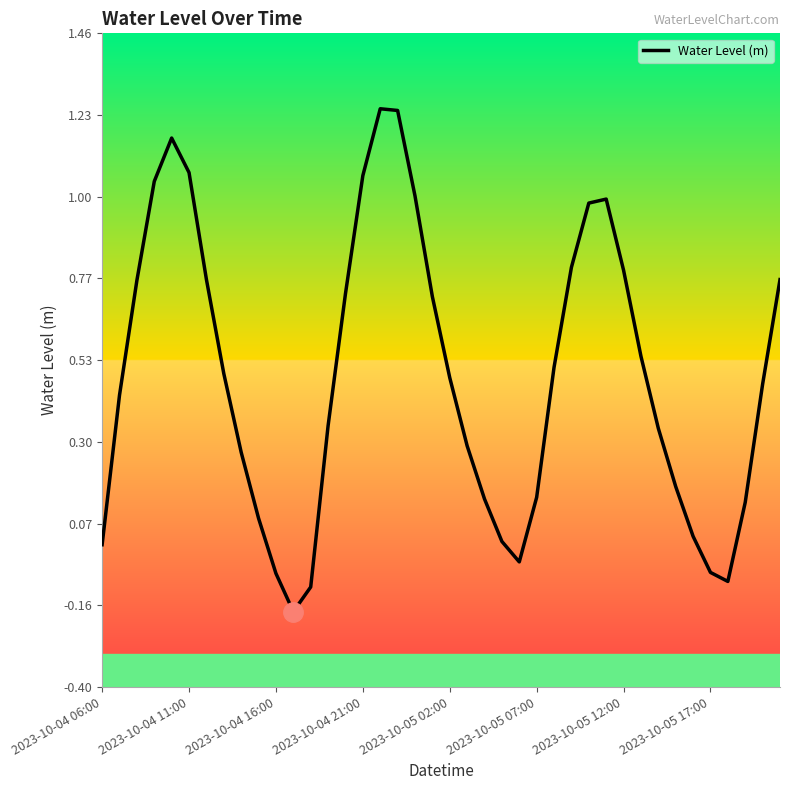

What is the difference between the maximum and minimum values?

1.4